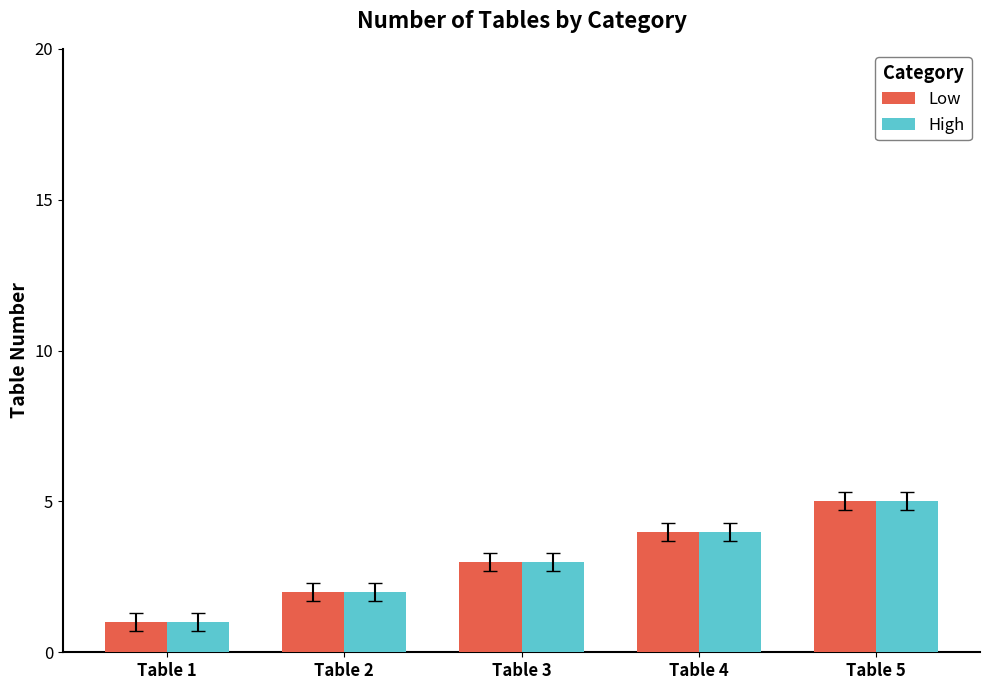

Count the Low values in the range 2 to 4.

3